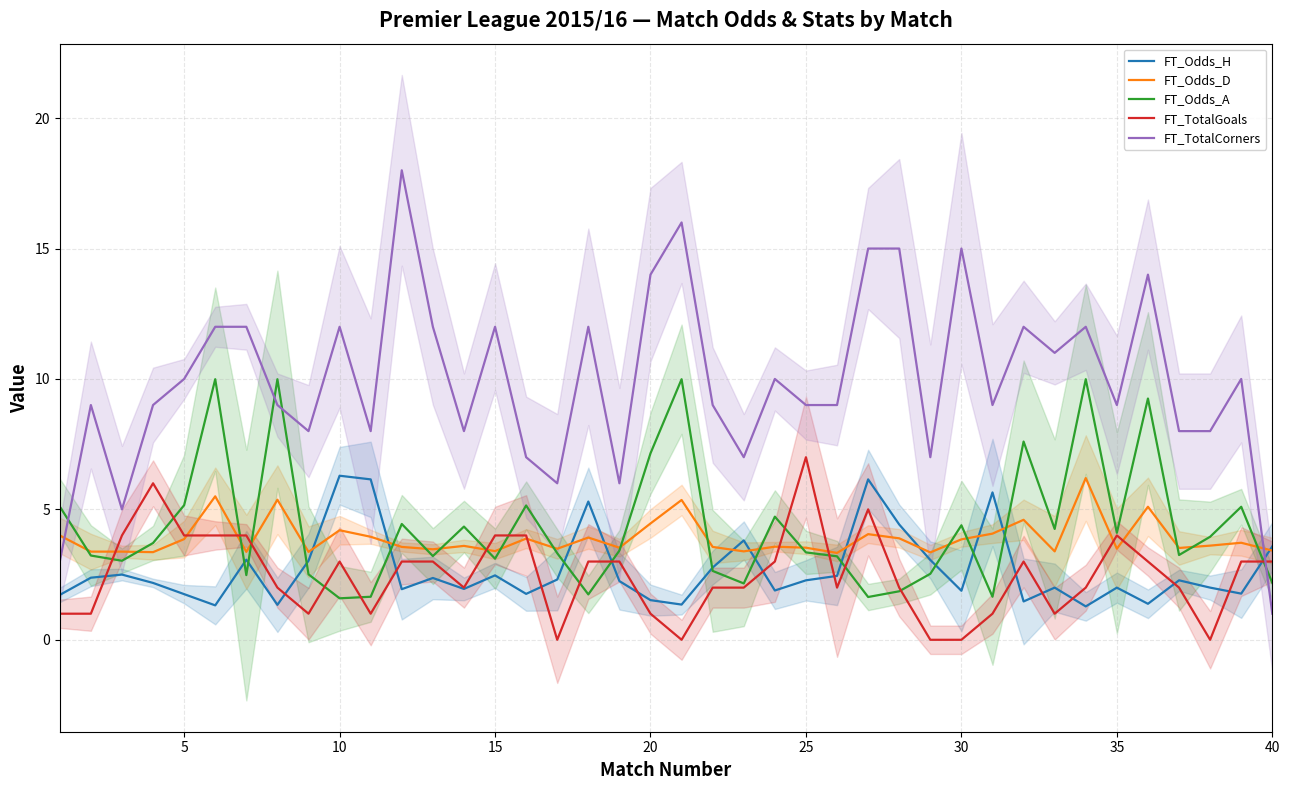

Is it true that FT_TotalGoals equals 3.0 at 40?

True